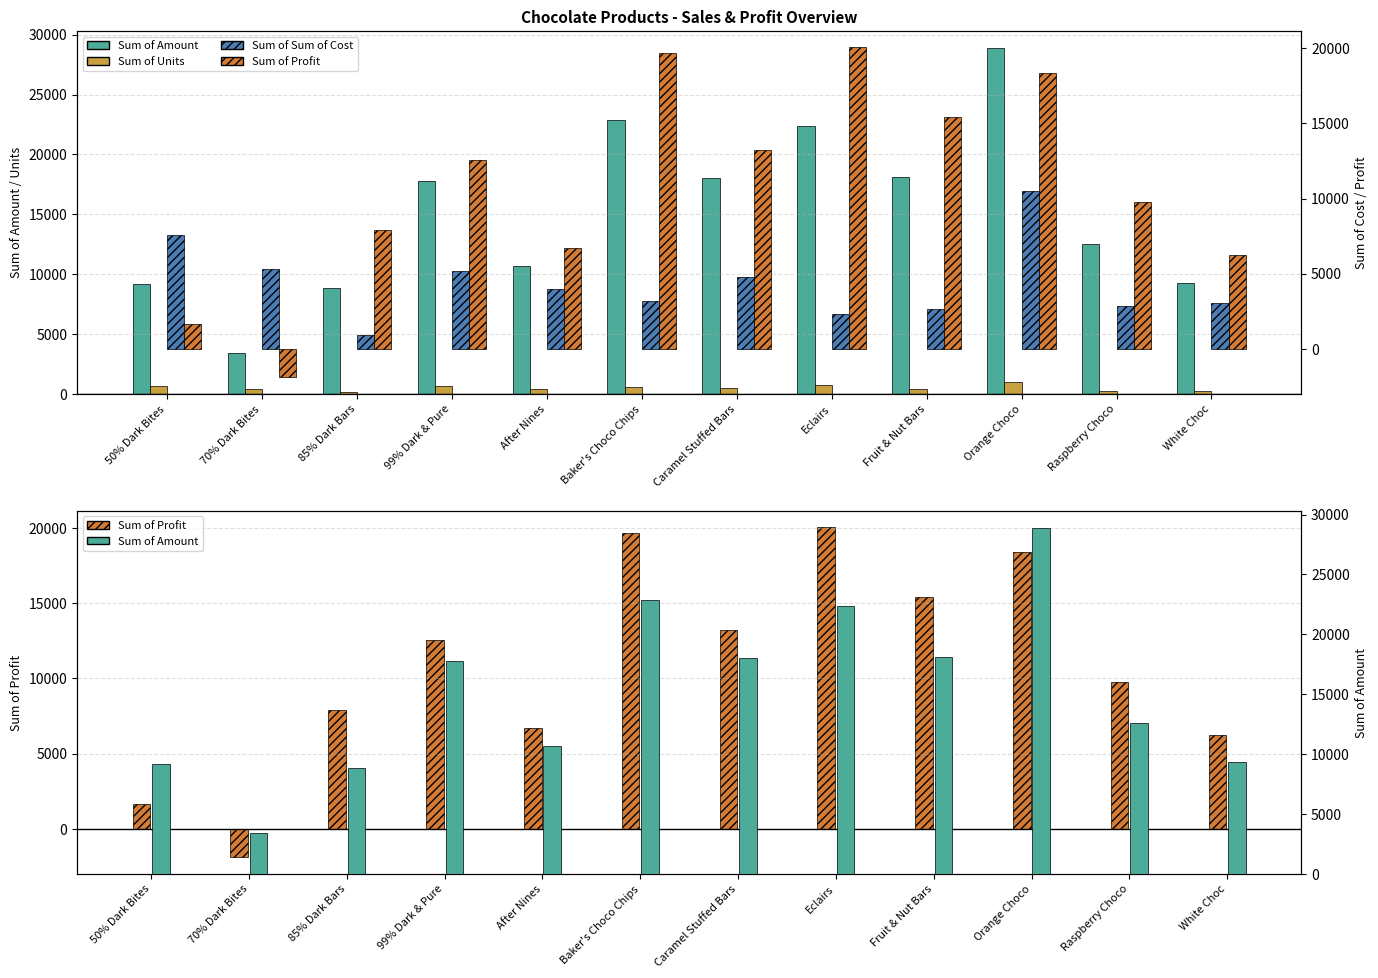

Are the bars horizontal?

No